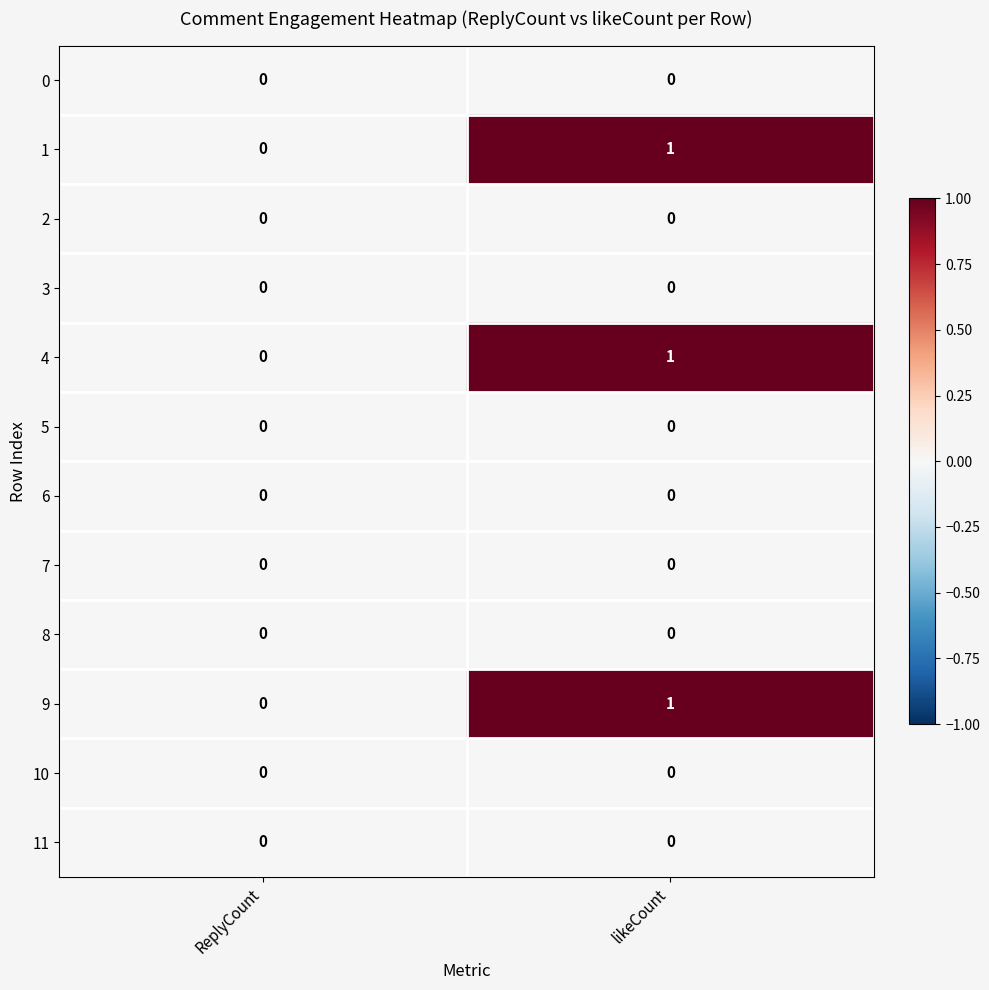

The value of 1 at ReplyCount is 0. True or false?

True